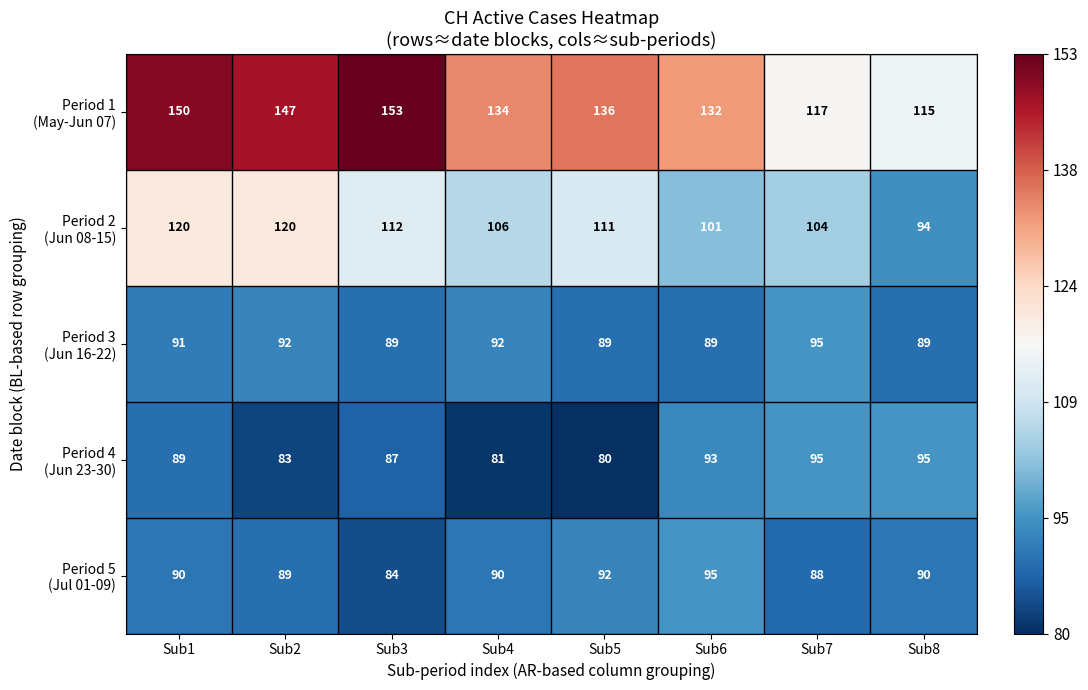

At which category is the sum across all series the highest?

Sub1